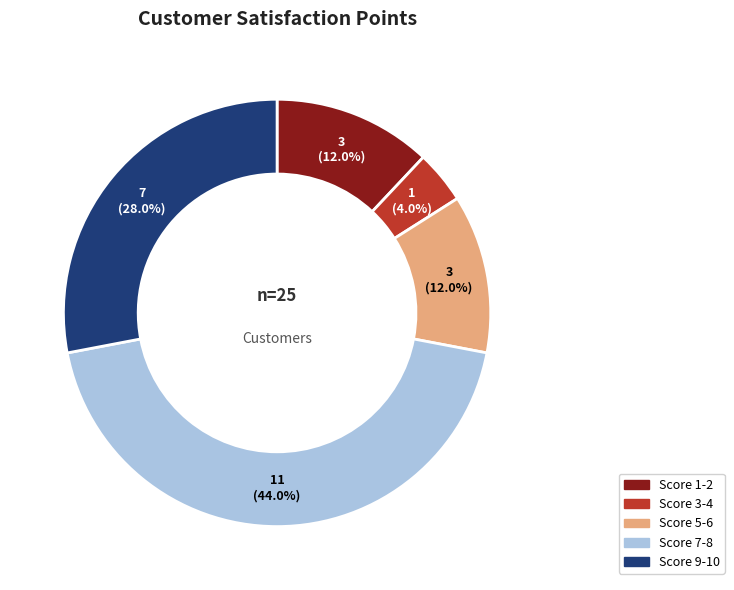

Combined, what portion of the pie is Score 5-6 and Score 1-2?

24.0%